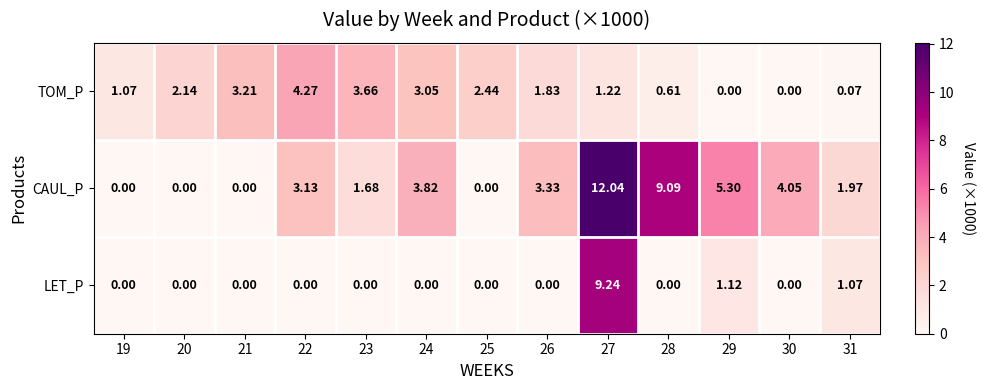

Count the number of categories in the chart.

13